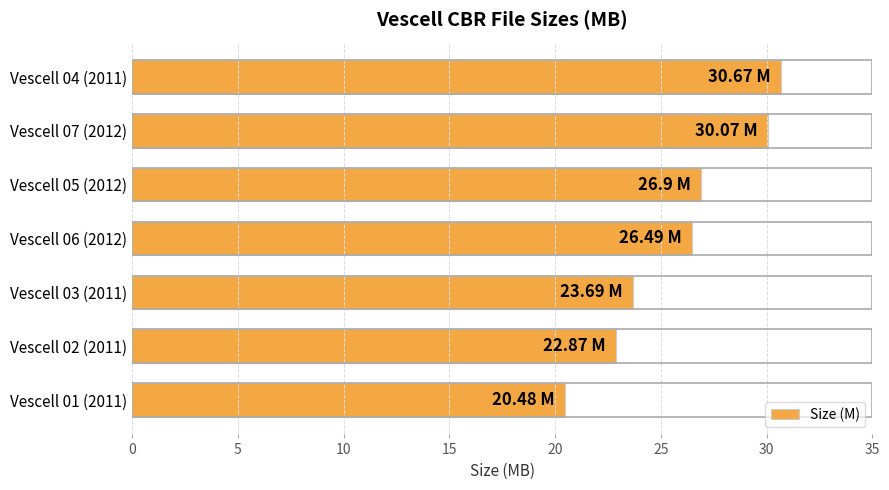

How many bars are there in total?

7